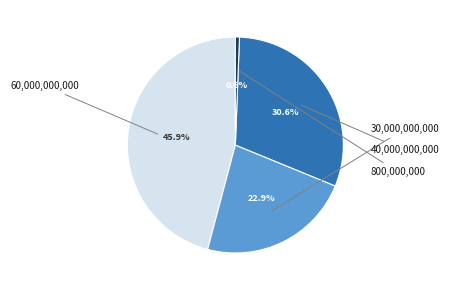

How many segments does this pie chart have?

4